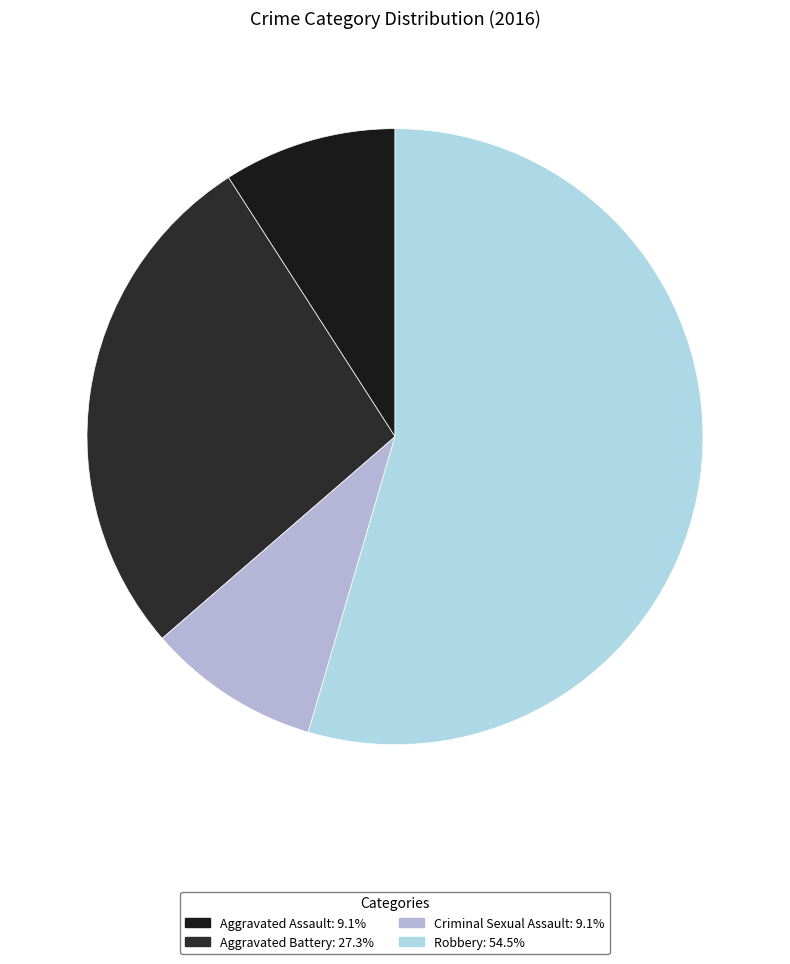

To the nearest percent, what percentage of the pie is Aggravated Battery?

27%